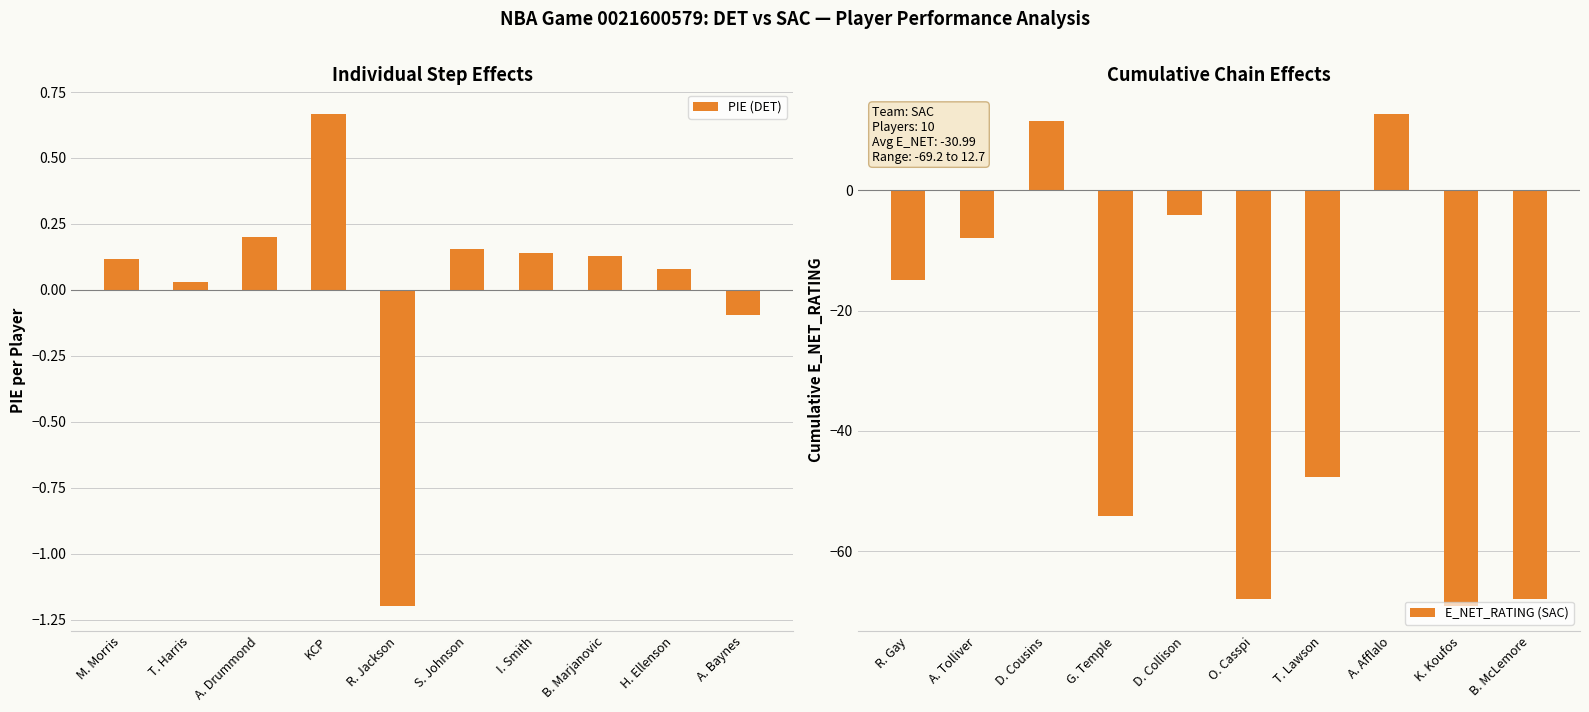

The E_NET_RATING (SAC) series shows -62.5 at T. Lawson. True or false?

False